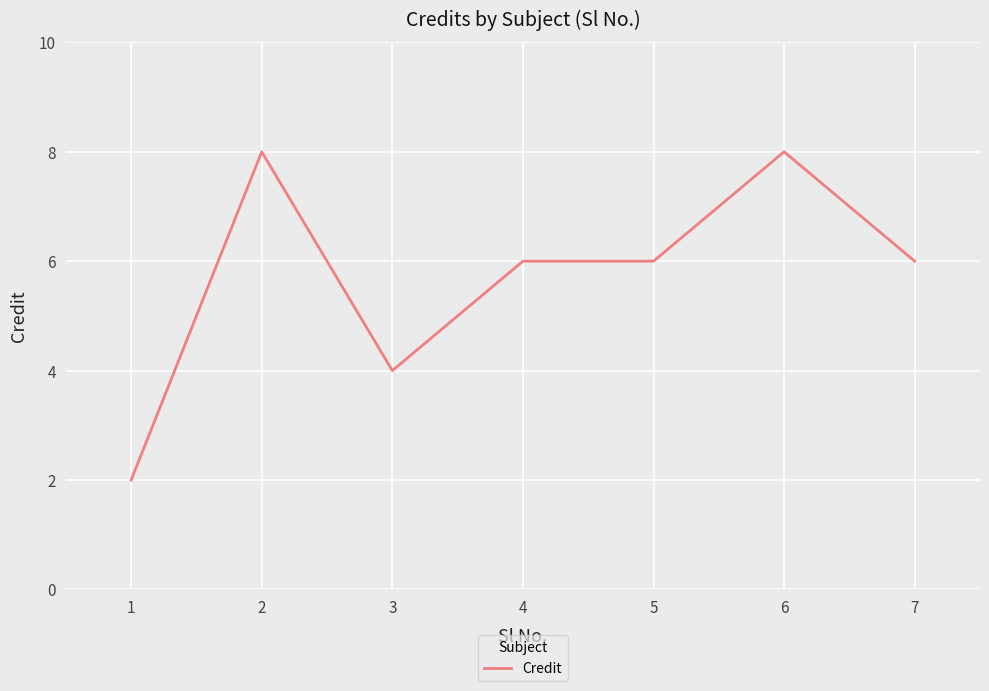

Is it true that the value at 1 is 3?

False